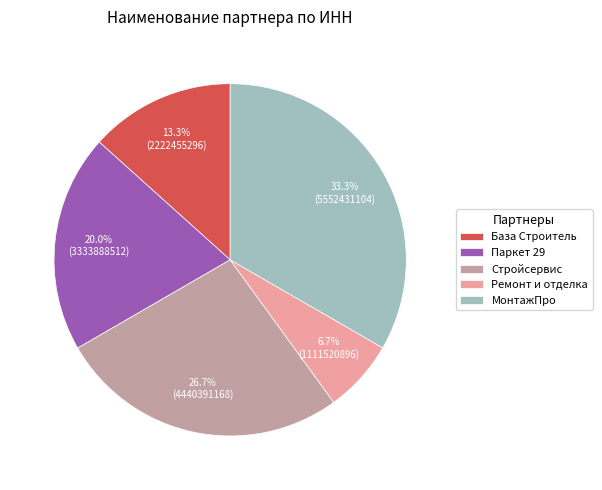

To the nearest percent, what is the combined percentage of МонтажПро and Стройсервис?

60%